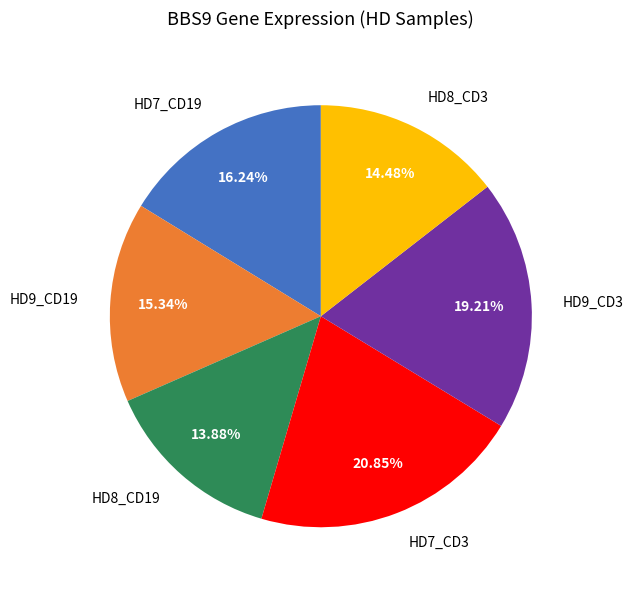

Is there any slice that represents more than half of the pie?

No